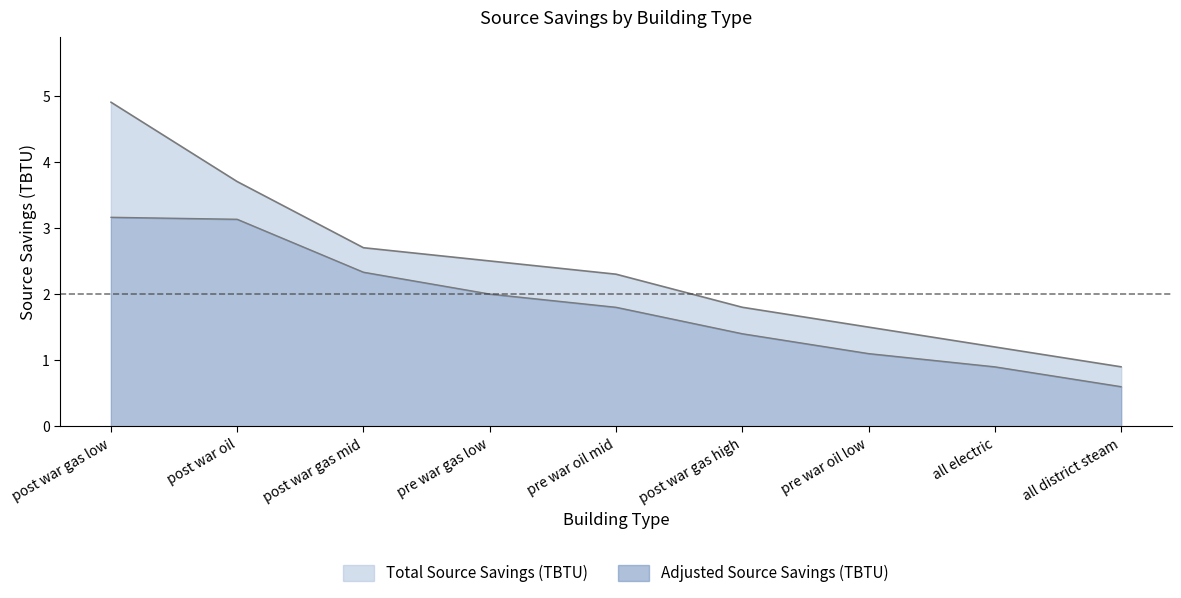

Which has a higher value, pre war oil low or post war gas mid?

post war gas mid